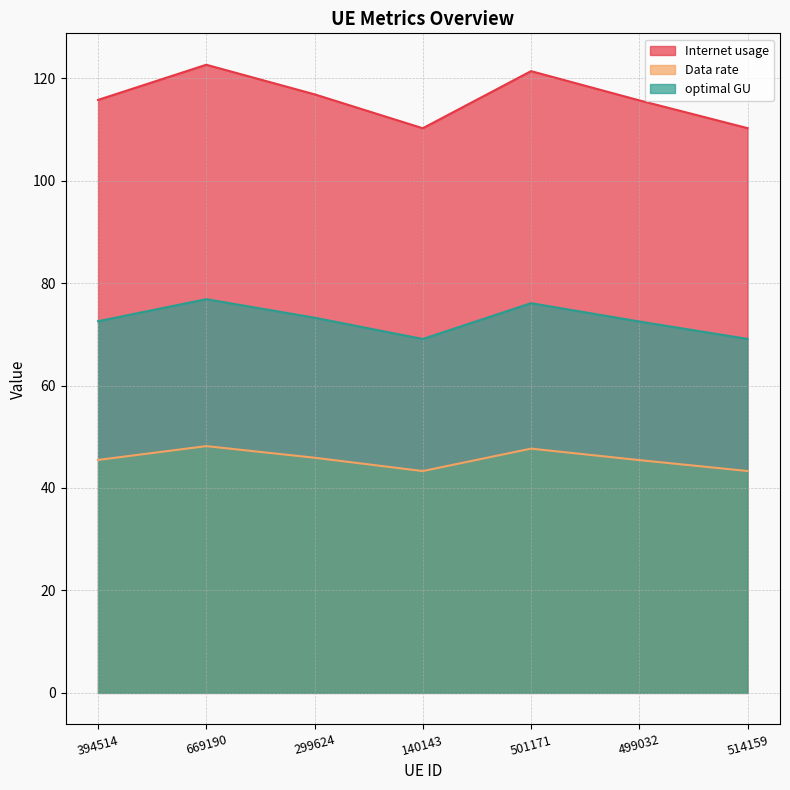

What is the difference between the highest and lowest values at 669190?

74.5